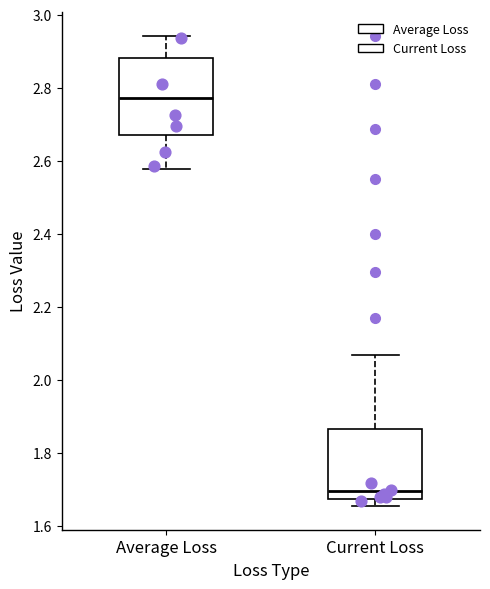

Reading left to right, read every box against the y-axis: the position of its median line, the range the box covers, and the ends of its whiskers. The values are not printed on the chart, so give them approximately, as read against the axis.

Average Loss: median 2.78, box 2.68 to 2.88, whiskers 2.58 to 2.94
Current Loss: median 1.70, box 1.68 to 1.86, whiskers 1.66 to 2.06